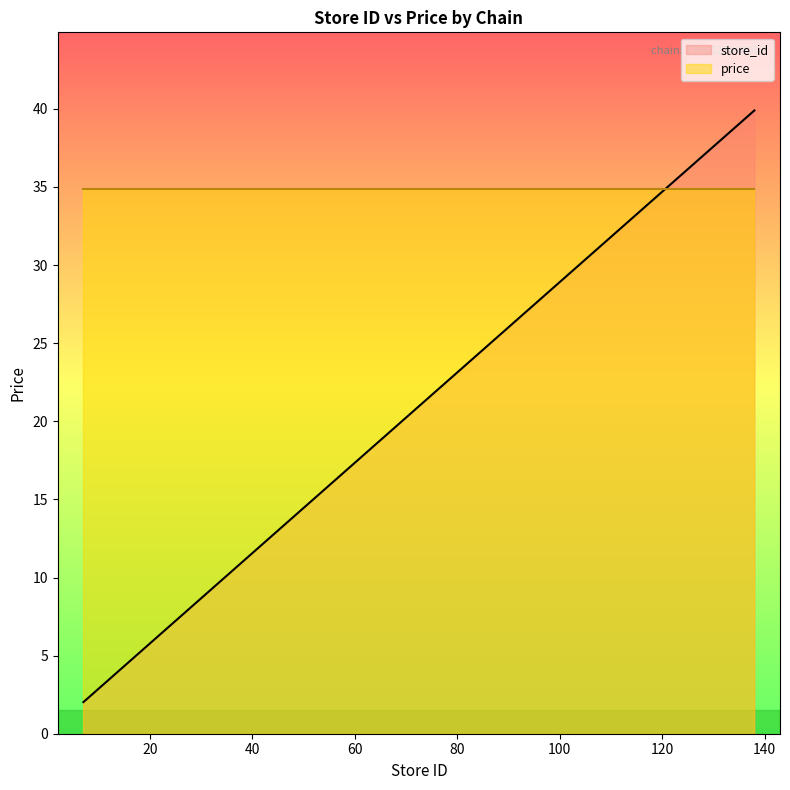

What is the difference between the values at 138 and 40?

28.3